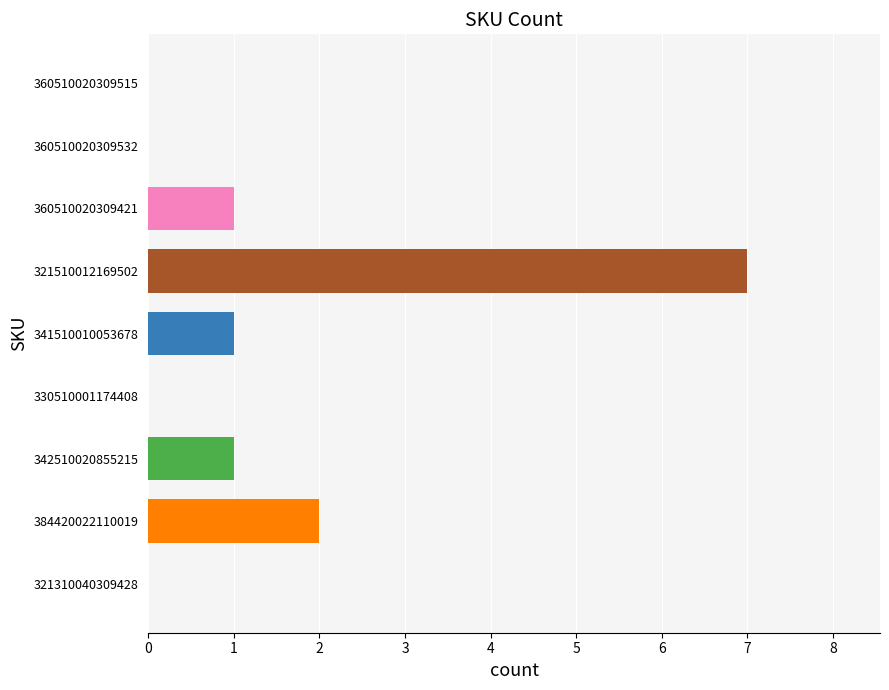

Which has a higher value, 384420022110019 or 330510001174408?

384420022110019